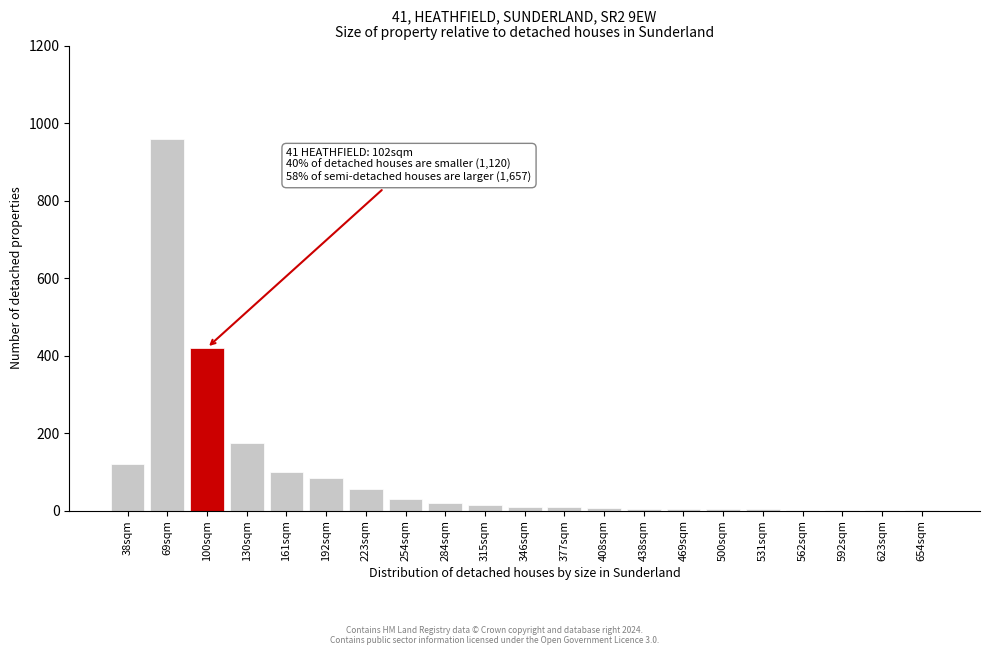

What is the sum of all values?

2025